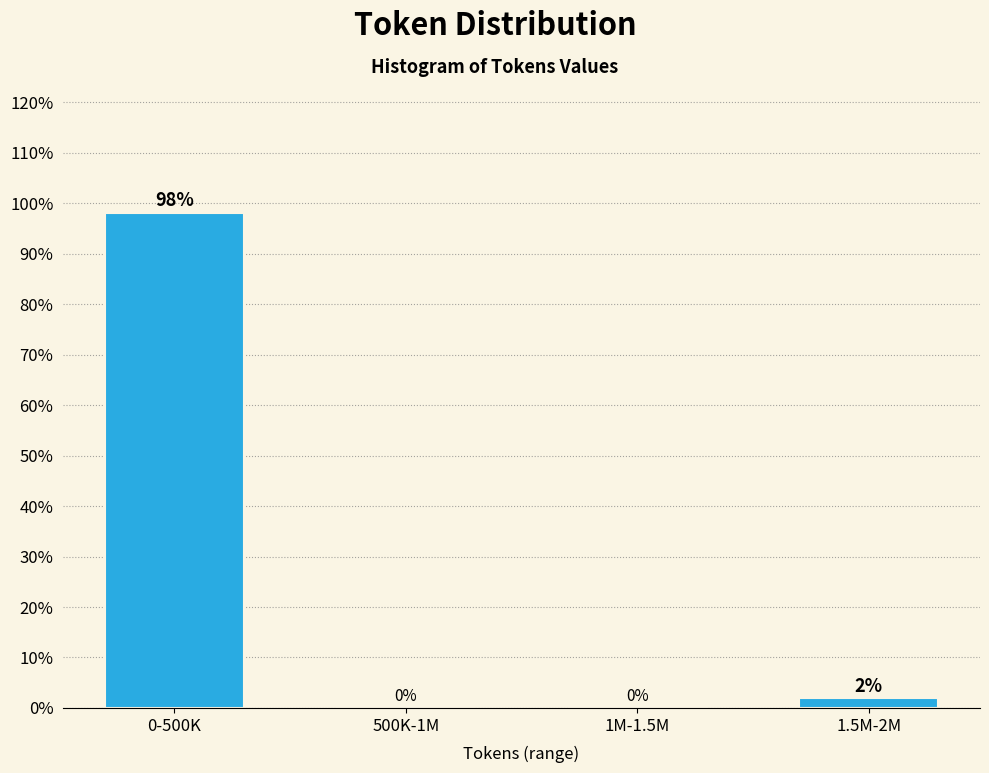

What is the maximum value shown in the chart?

98.1